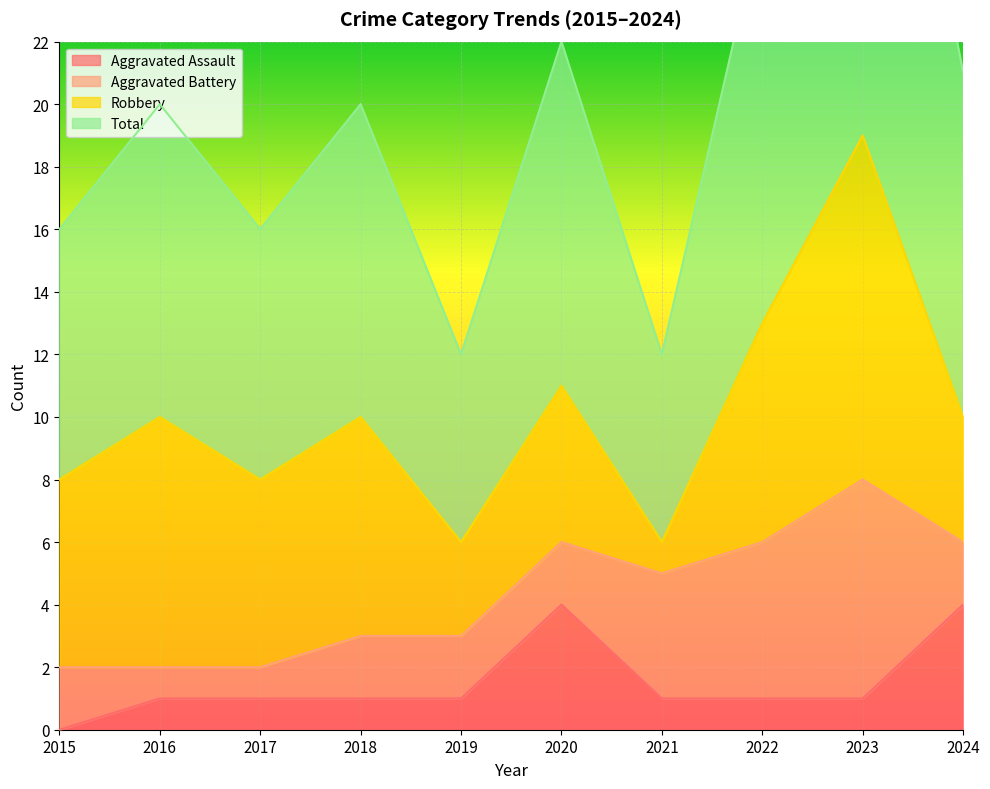

What is the value of the Total point at the 2nd from the left?

20